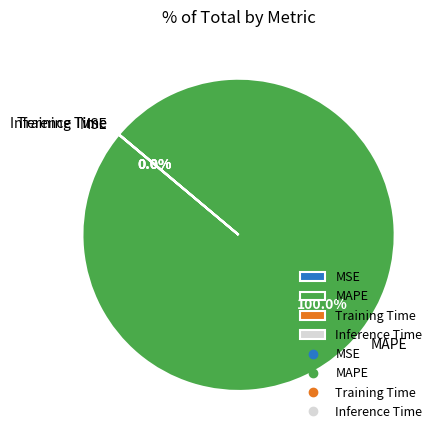

Which slice is the largest?

MAPE